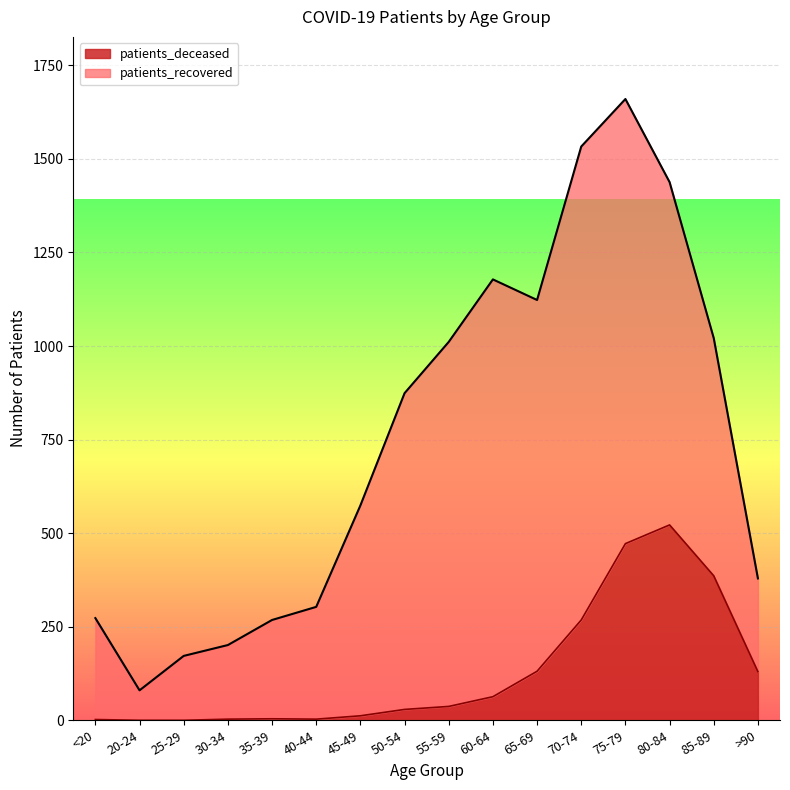

True or false: patients_deceased has a value of 608 at 85-89.

False